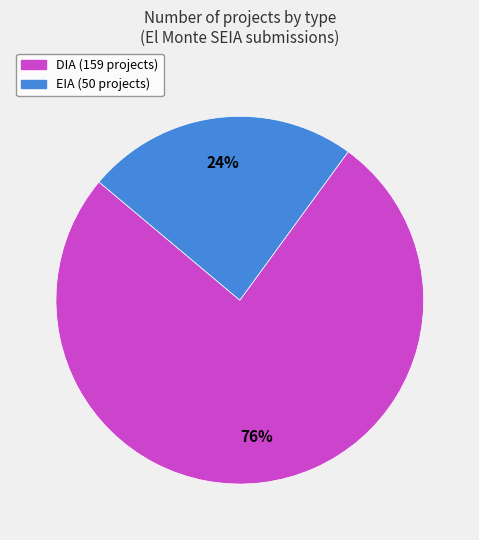

To the nearest percent, what is the average slice percentage?

50%